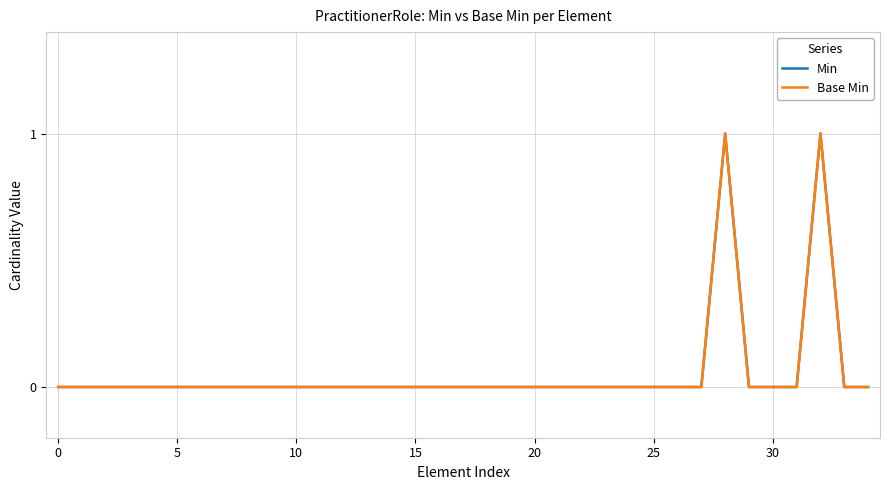

Reading left to right, list all the values displayed in this chart.

Min: 0	0	0	0	0	0	0	0	0	0	0	0	0	0	0	0	0	0	0	0	0	0	0	0	0	0	0	0	1	0	0	0	1	0	0
Base Min: 0	0	0	0	0	0	0	0	0	0	0	0	0	0	0	0	0	0	0	0	0	0	0	0	0	0	0	0	1	0	0	0	1	0	0